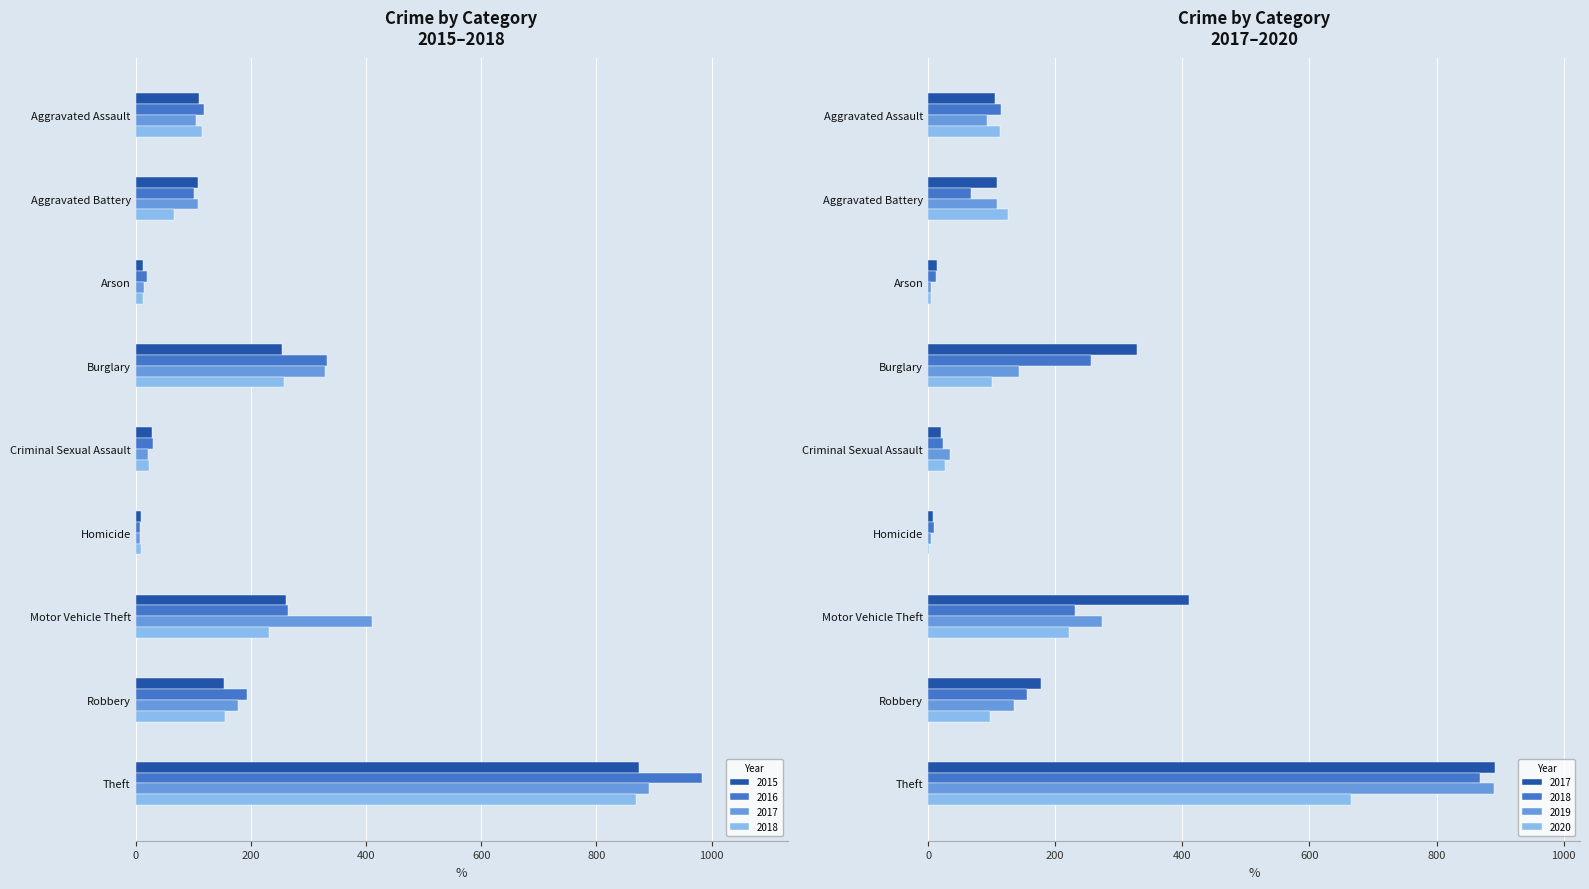

What are all the series names shown in the legend?

2015, 2016, 2017, 2018, 2019, 2020